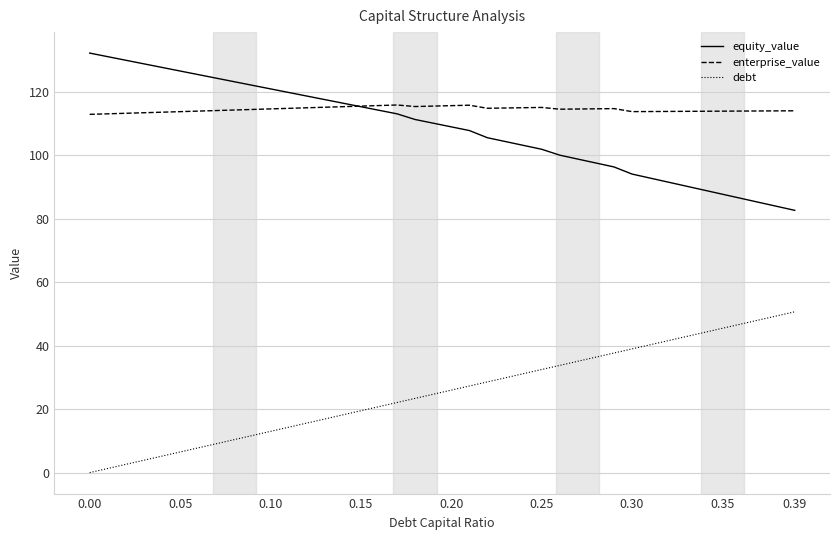

True or false: equity_value and debt cross at least once.

False